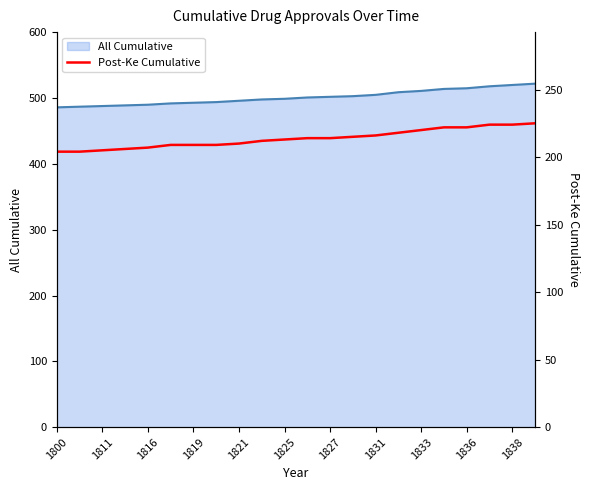

Is it true that the value at 13 is 215?

True